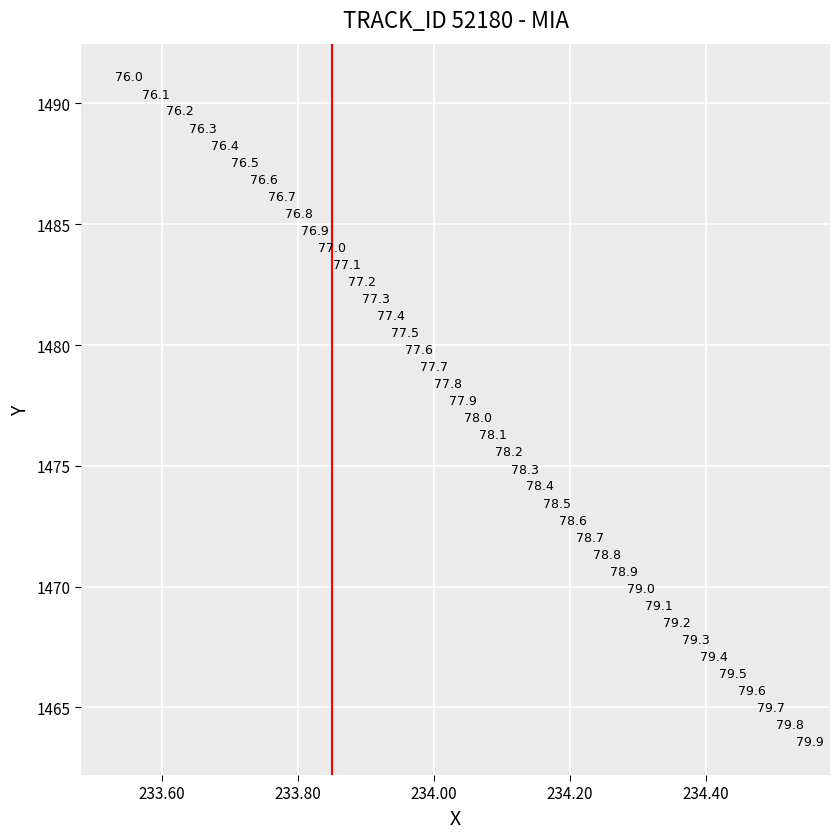

What is the range of X values (max minus min)?

1.0